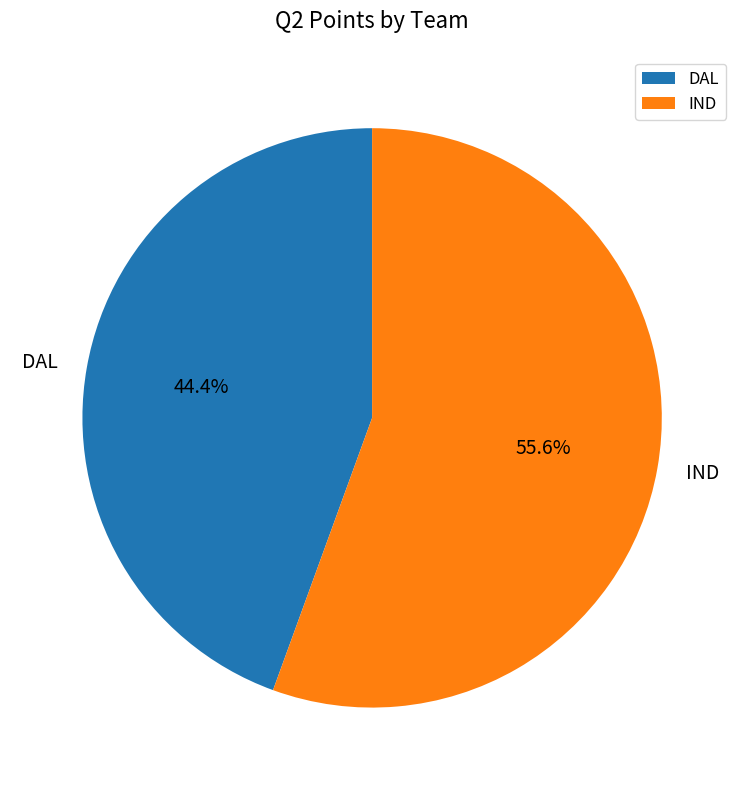

To the nearest percent, what is the average slice percentage?

50%